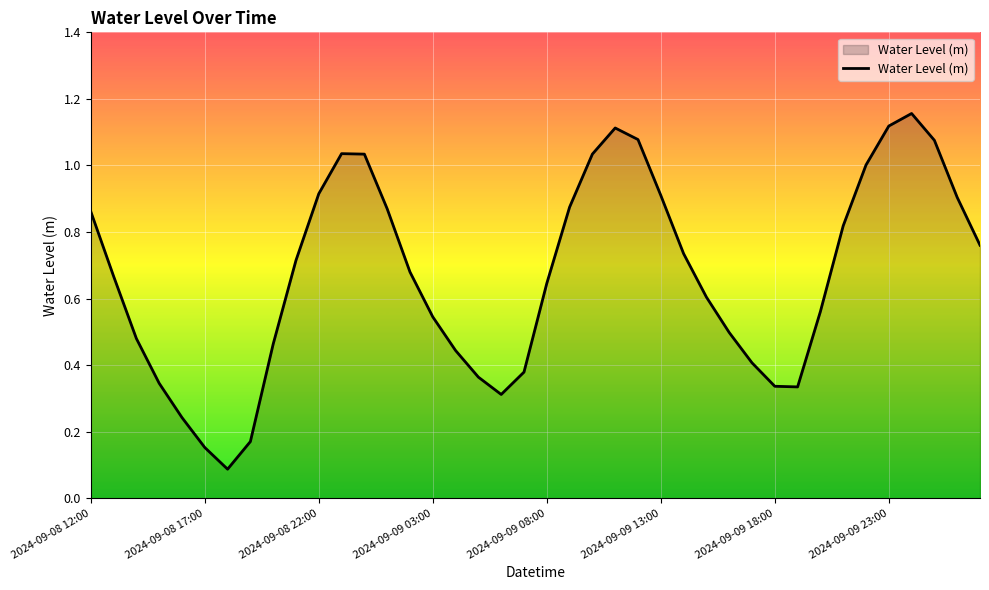

Is it true that the value at 2024-09-09 18:00 is 0.1?

False